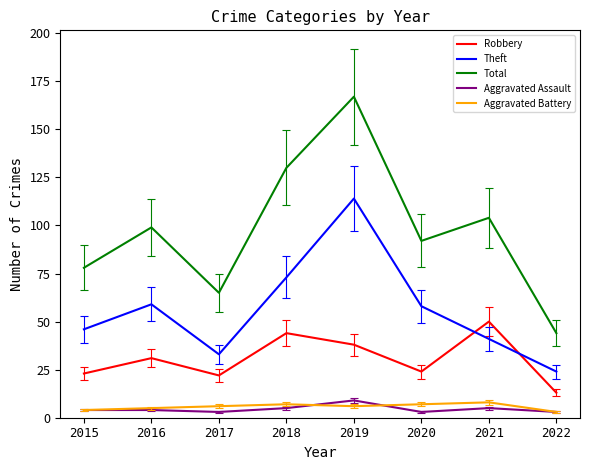

What is the approximate value of Robbery at 2021?

50